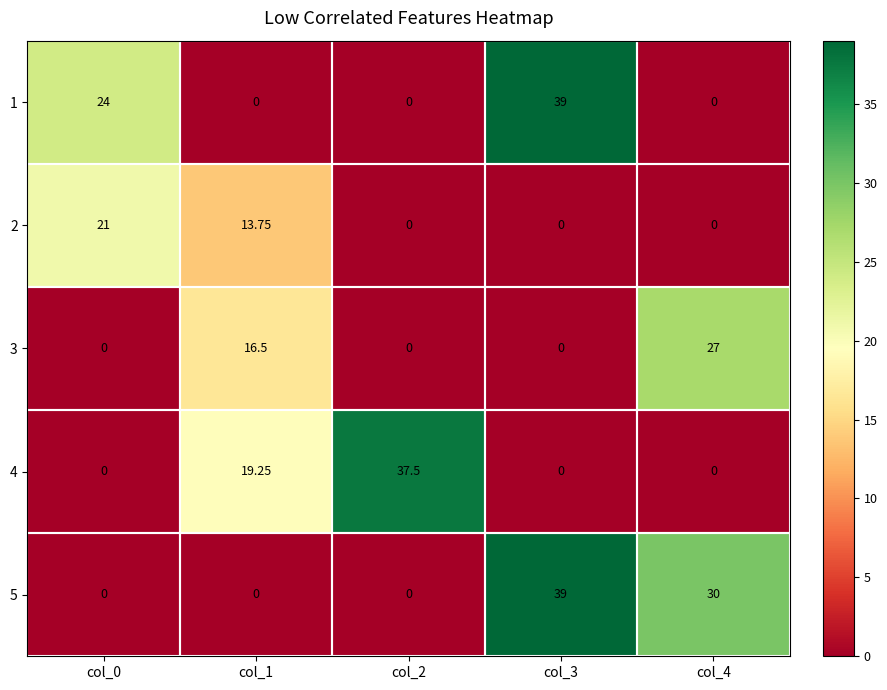

What is the difference between the 1 values at col_0 and col_2?

24.0